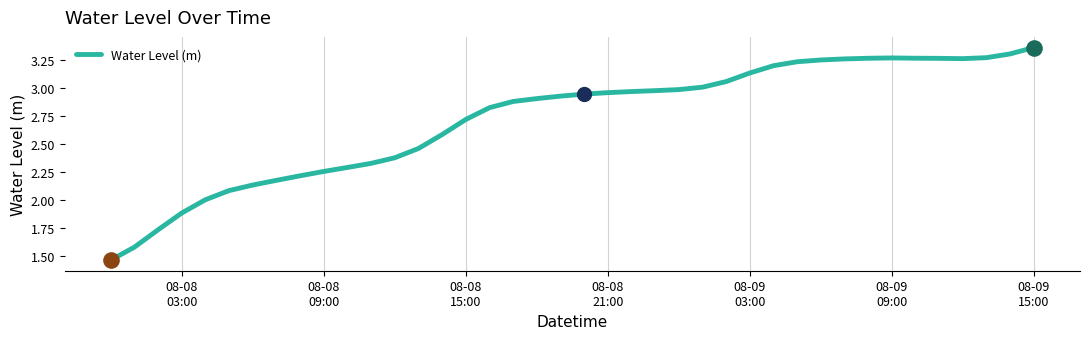

How many lines are shown in the chart?

1